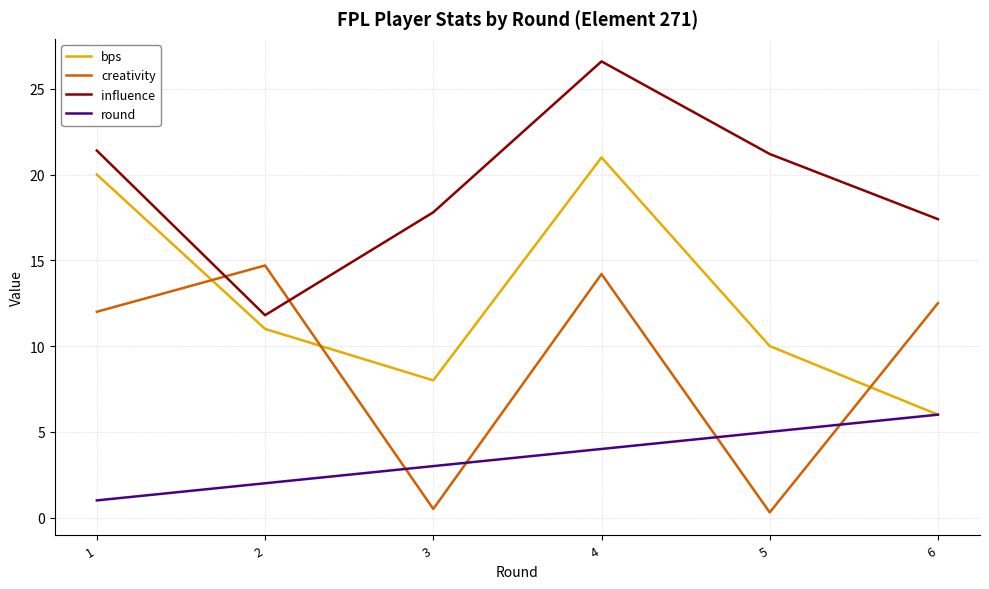

Rank the series by their average value, from lowest to highest.

round, creativity, bps, influence